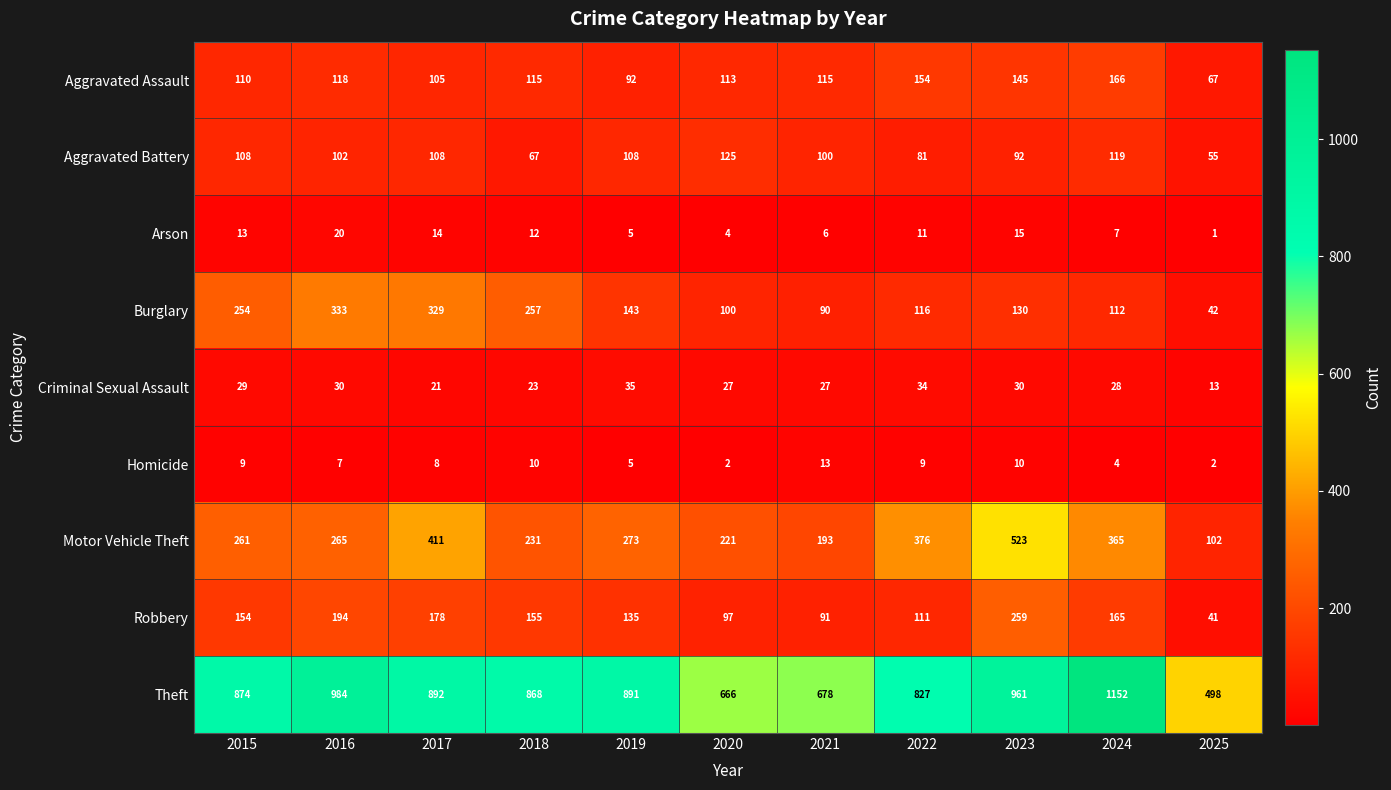

List the series in order of their peak value, highest first.

Theft, Motor Vehicle Theft, Burglary, Robbery, Aggravated Assault, Aggravated Battery, Criminal Sexual Assault, Arson, Homicide